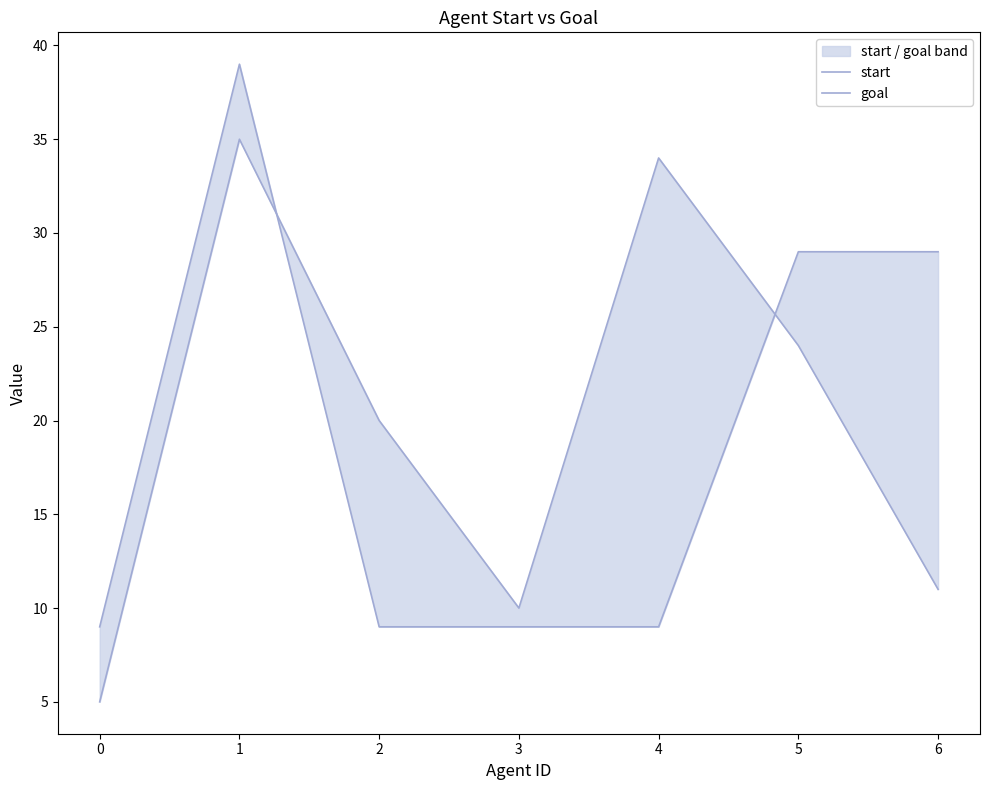

How many intersections are there between start and goal?

2